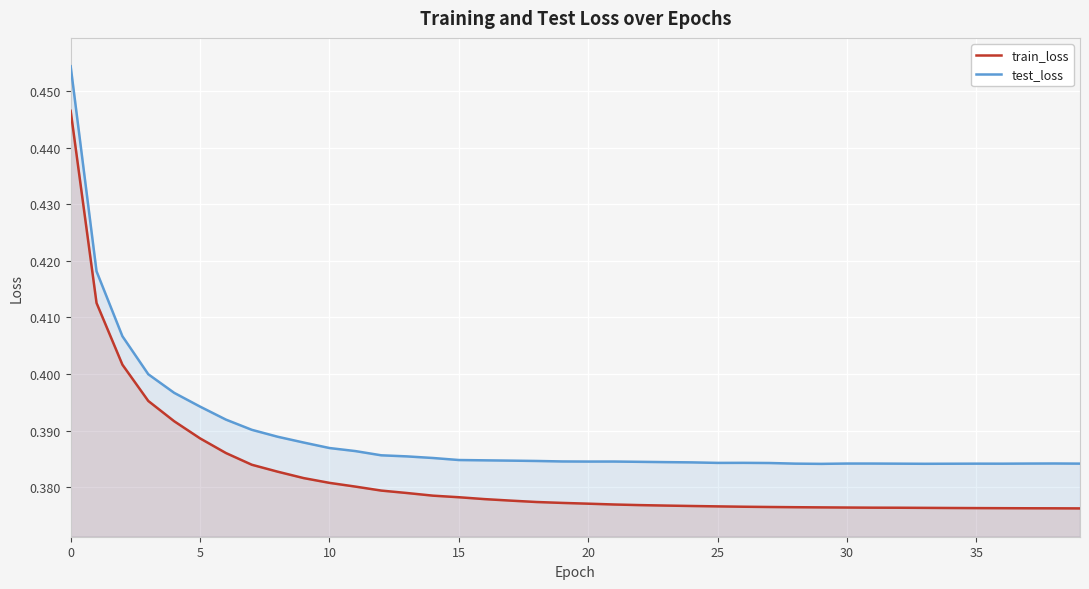

Rank the series by their maximum value, from lowest to highest.

train_loss, test_loss